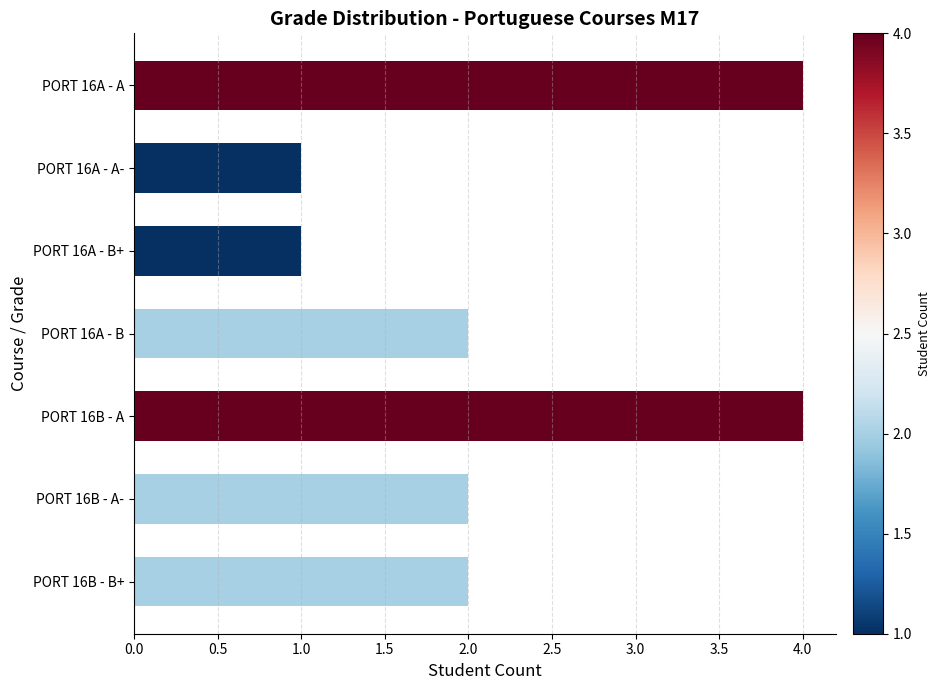

Are the bars grouped side by side (vs. stacked)?

No